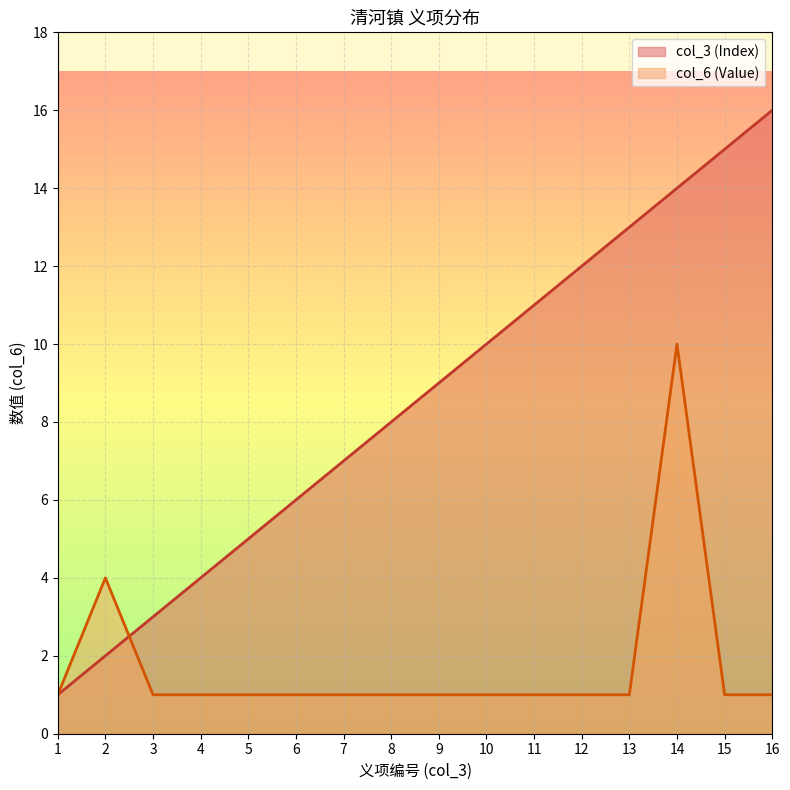

What is the difference between the highest and lowest values at 16?

15